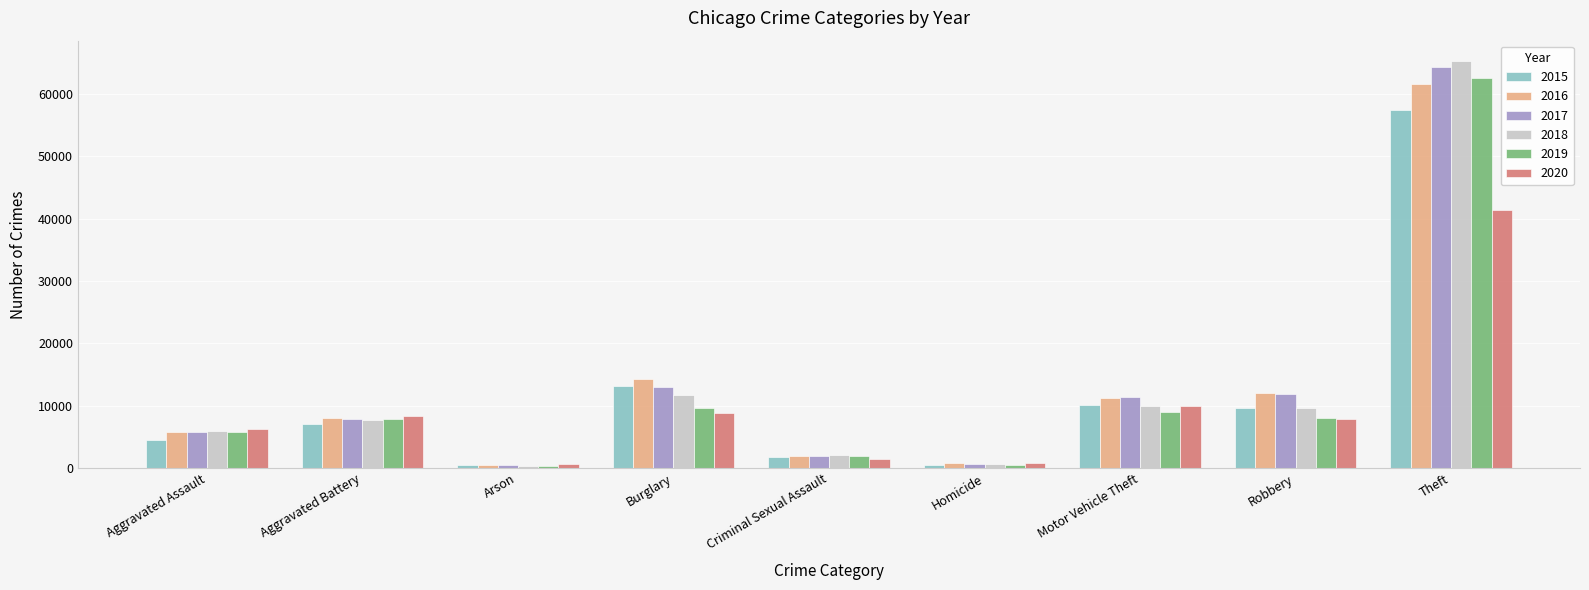

What is the label of the 7th bar from the right?

Arson